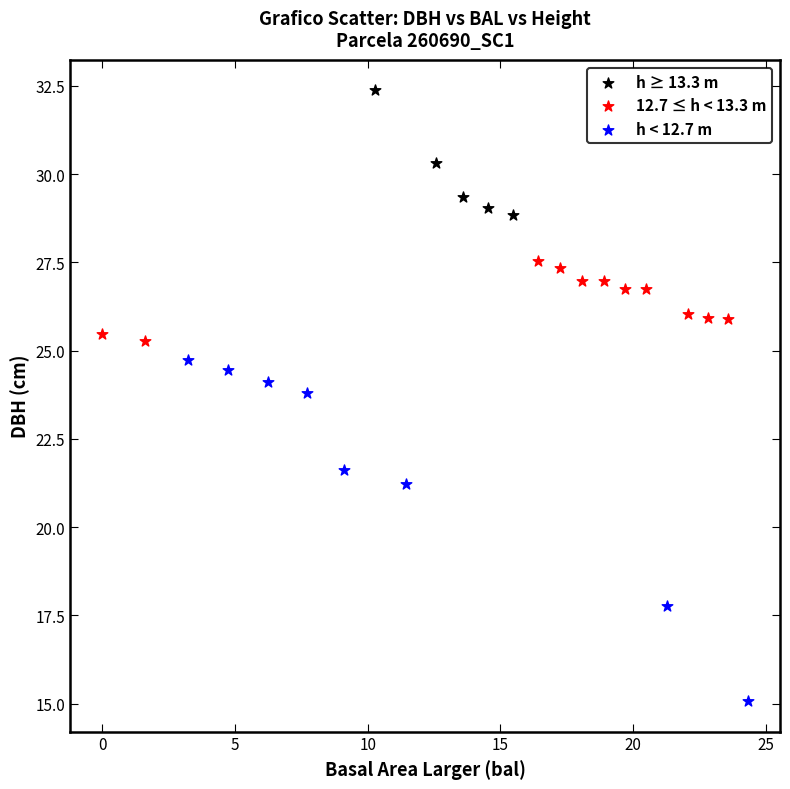

Which series reaches the minimum Y coordinate?

h < 12.7 m